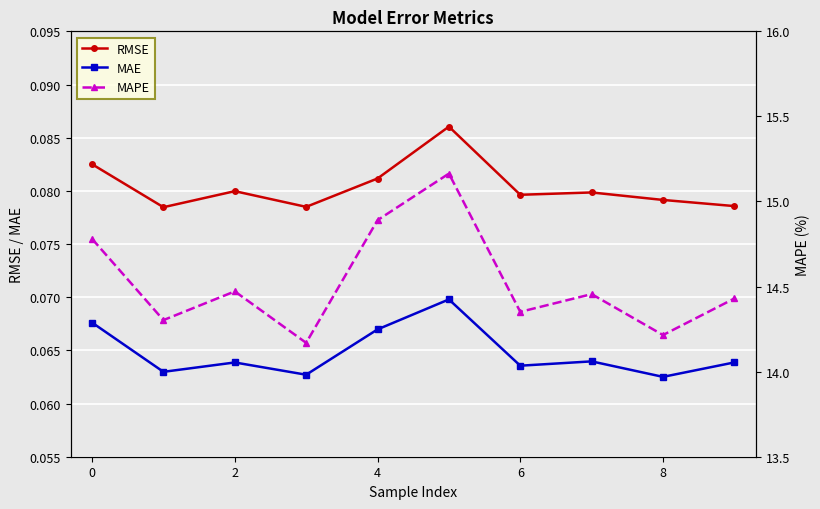

True or false: RMSE and MAE intersect in this chart.

False